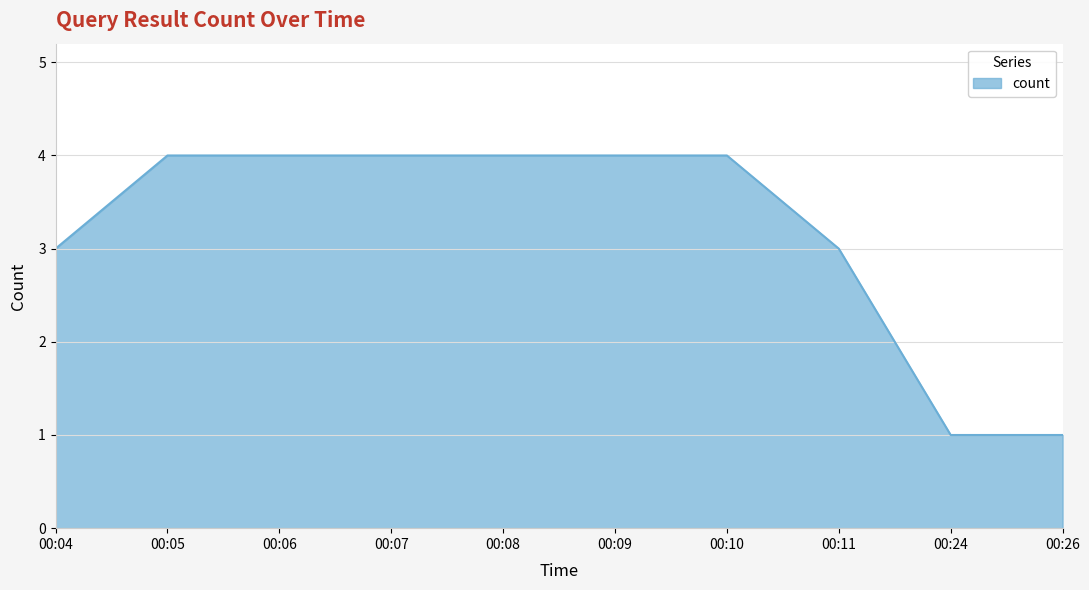

What is the greatest value displayed?

4